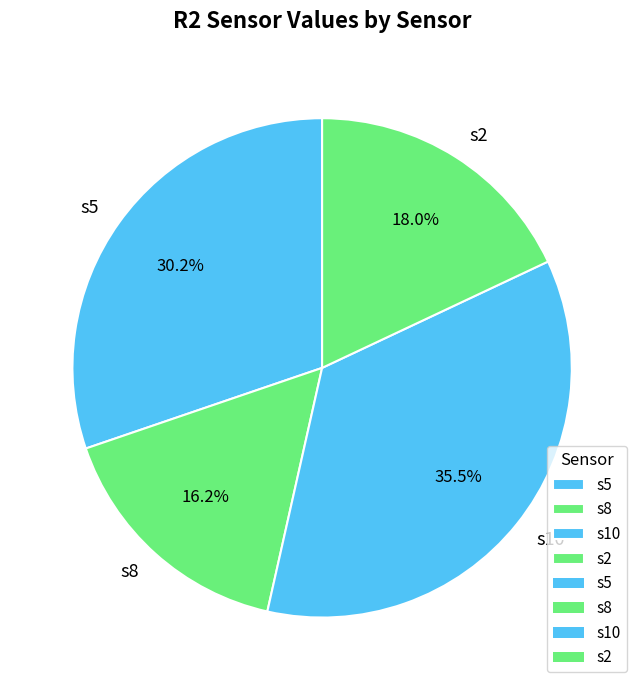

Which category has the smallest portion of the pie?

s8